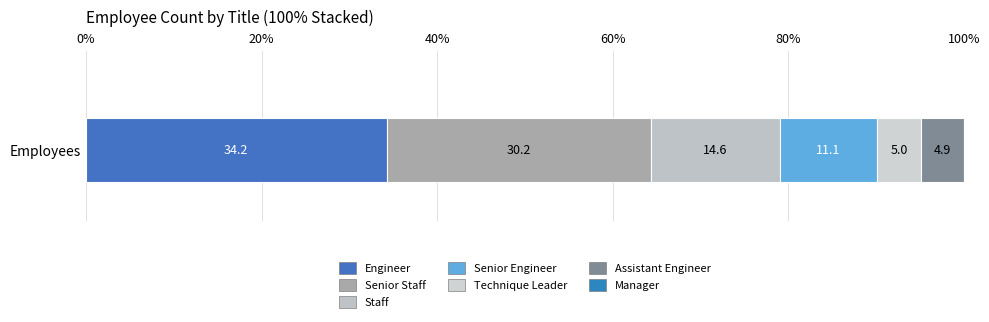

How many data points does each series have?

1